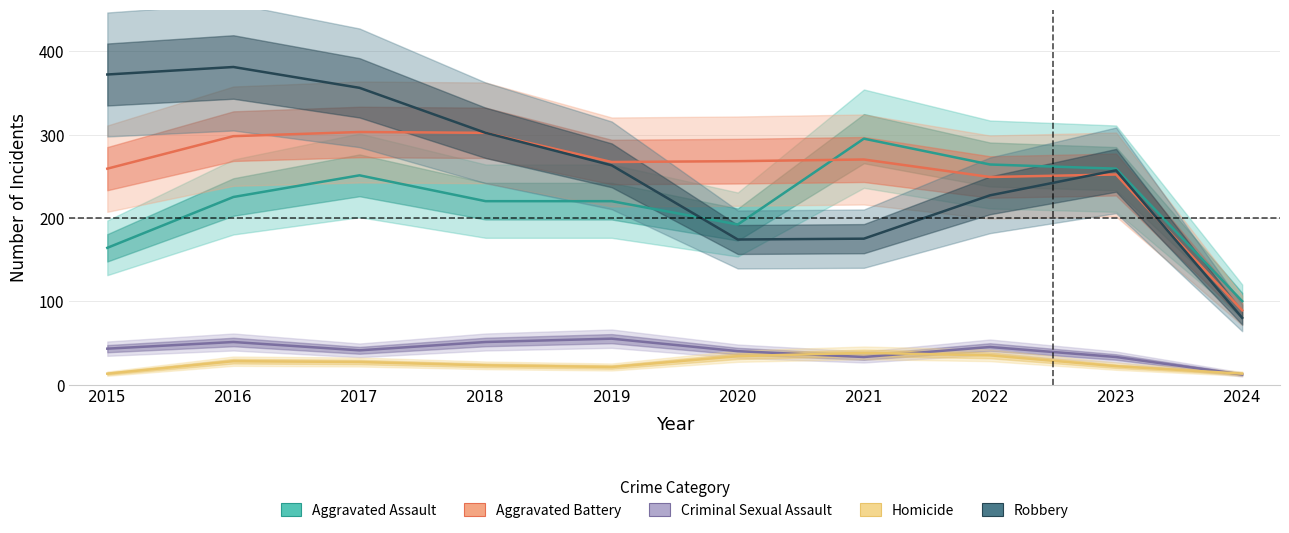

True or false: Robbery and Criminal Sexual Assault intersect in this chart.

False